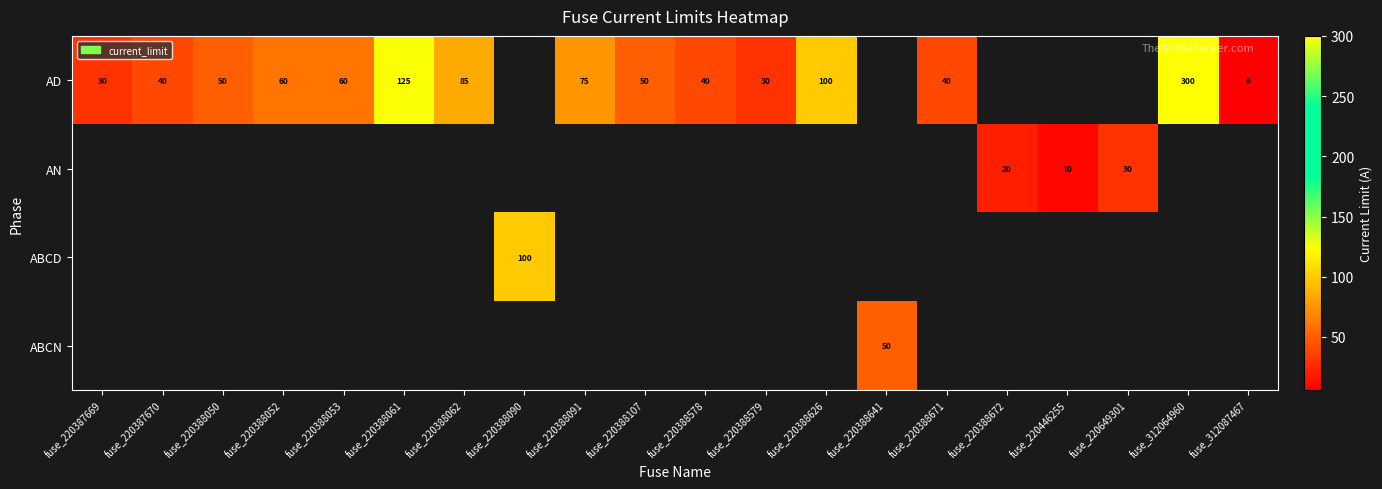

The AD series shows 50 at fuse_220388050. True or false?

True